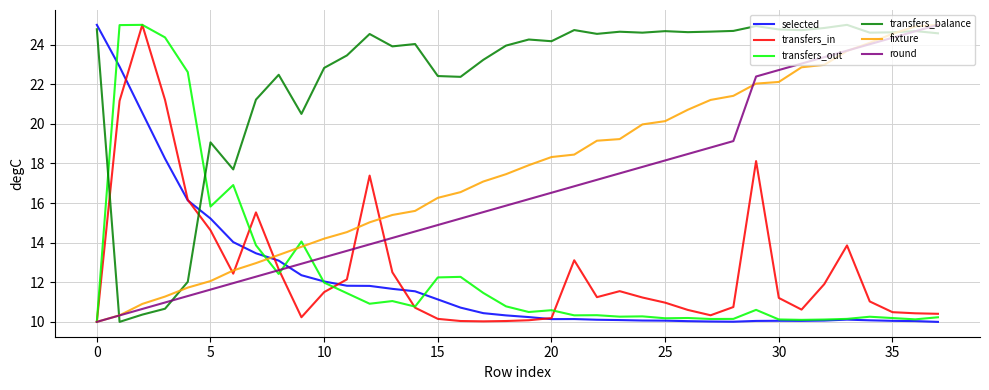

What is the difference between the second highest and second lowest values in the fixture series?

14.6